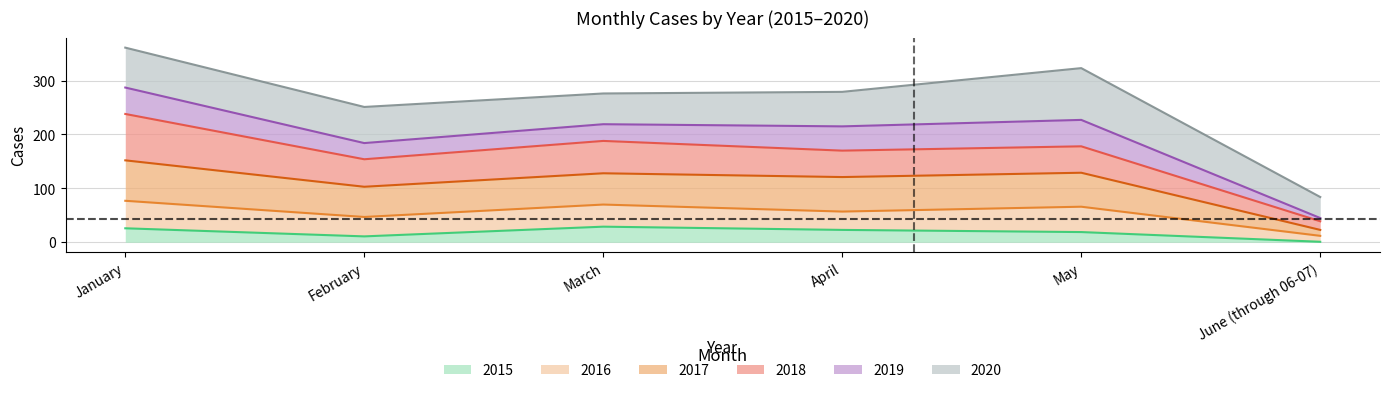

List the labels in order of 2015 value, largest first.

March, January, April, May, February, June (through 06-07)